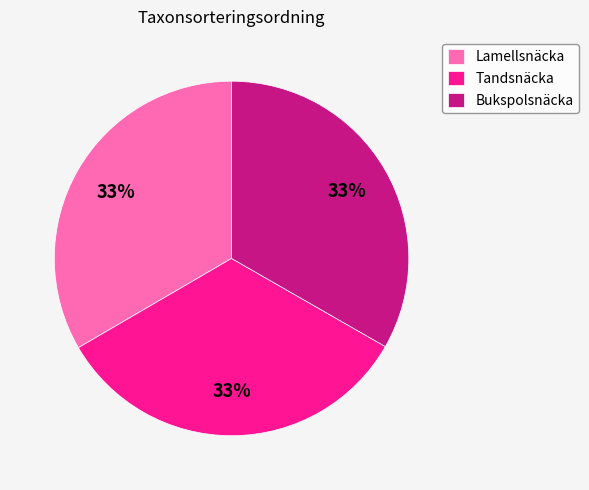

Is there any slice that represents more than half of the pie?

No